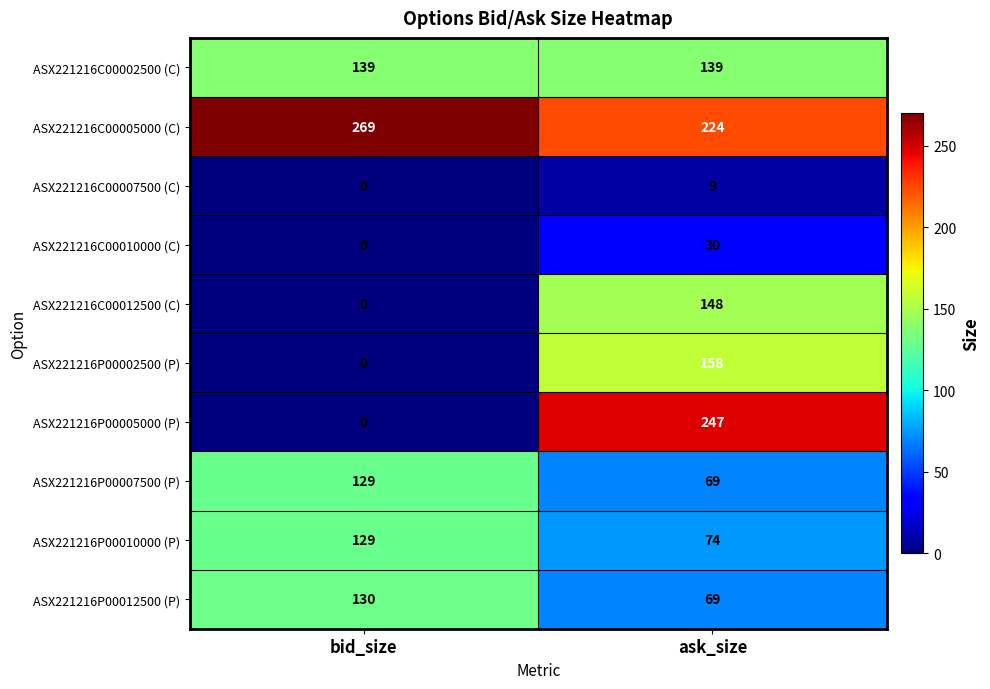

At which category does the chart reach its minimum across all series?

bid_size